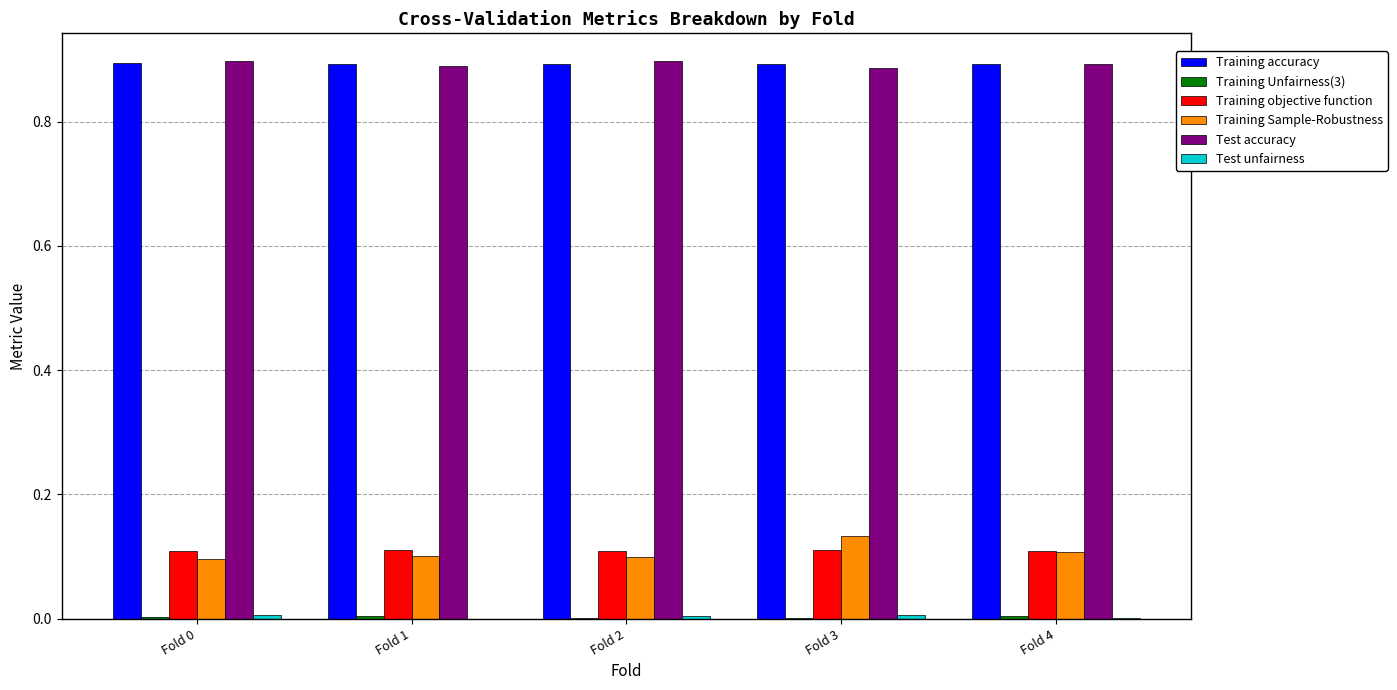

True or false: Training accuracy has a value of 0.3 at Fold 3.

False